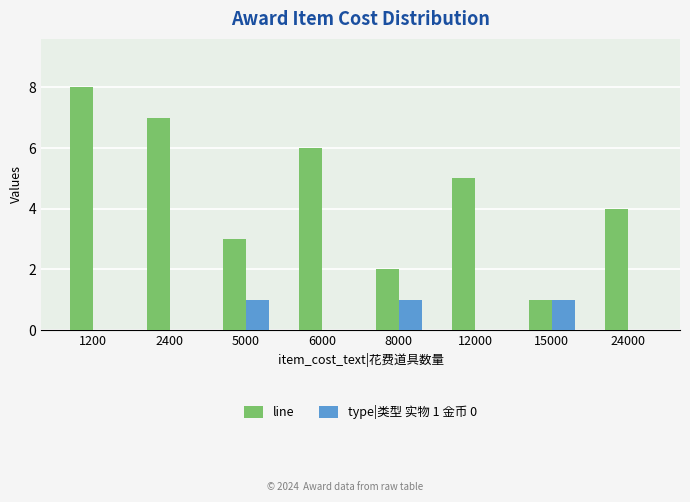

The type|类型 实物 1 金币 0 series shows 0 at 2400. True or false?

True